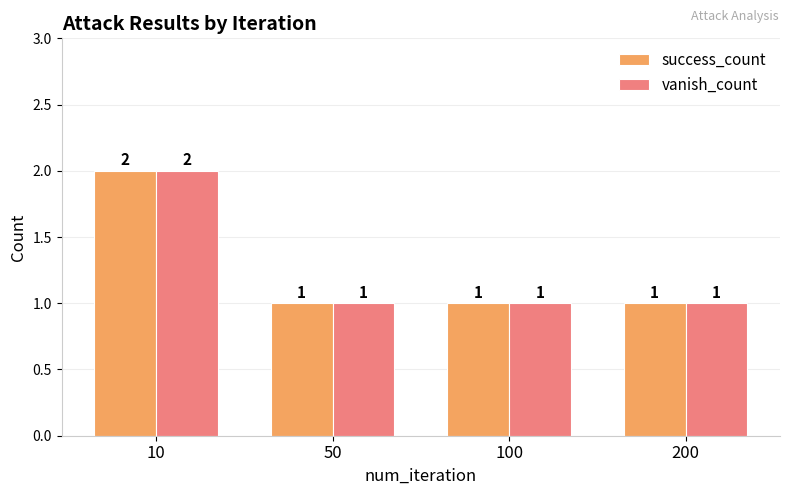

Does the chart contain any negative values?

No